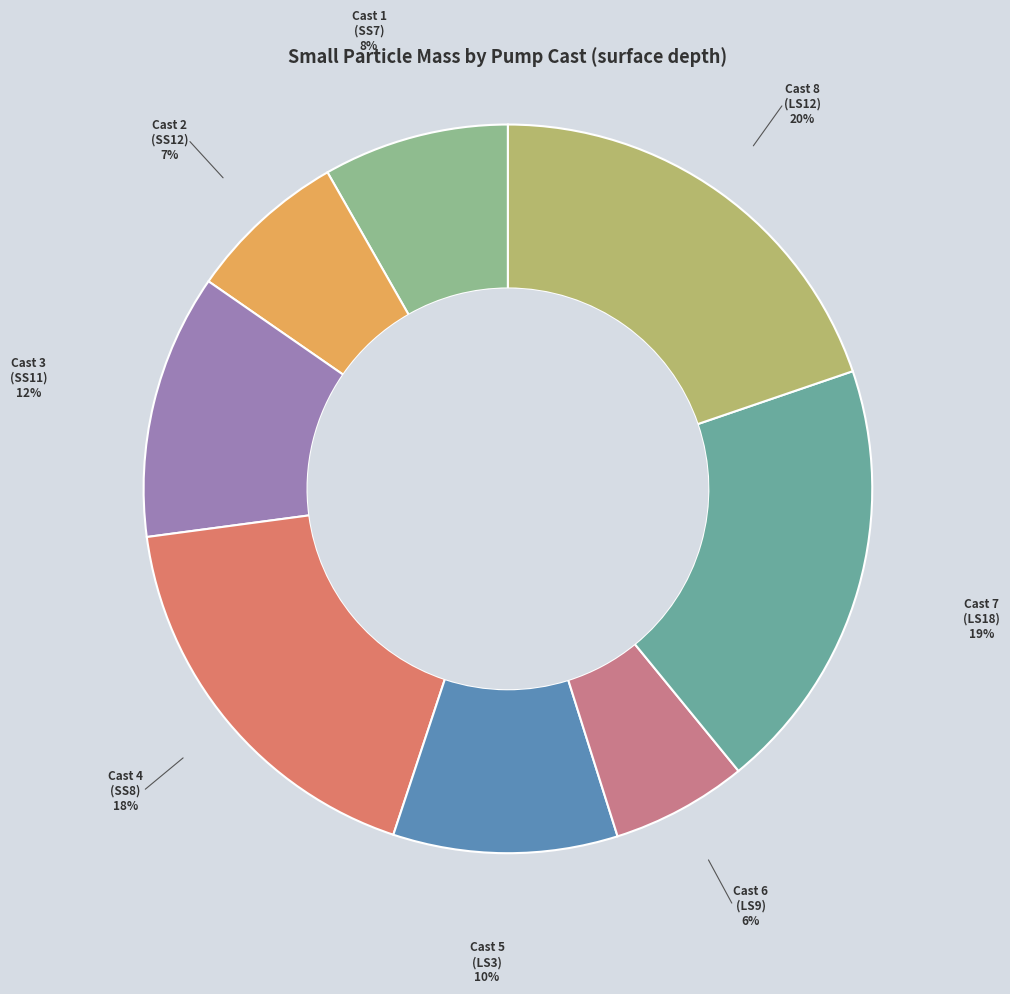

Count the number of slices in the pie.

8